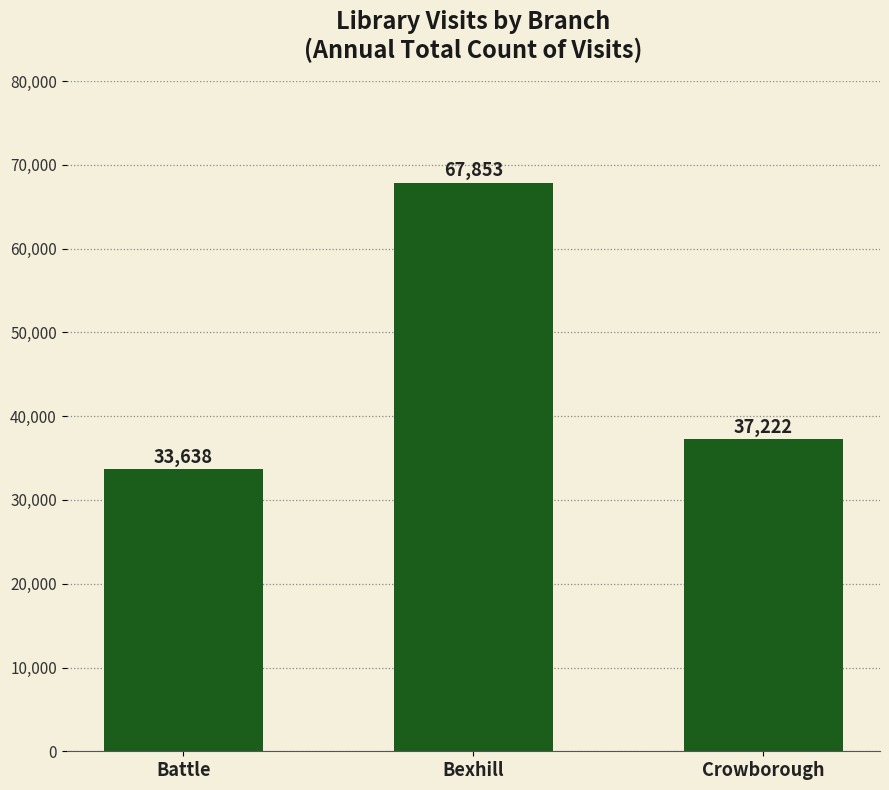

Does the chart contain any negative values?

No